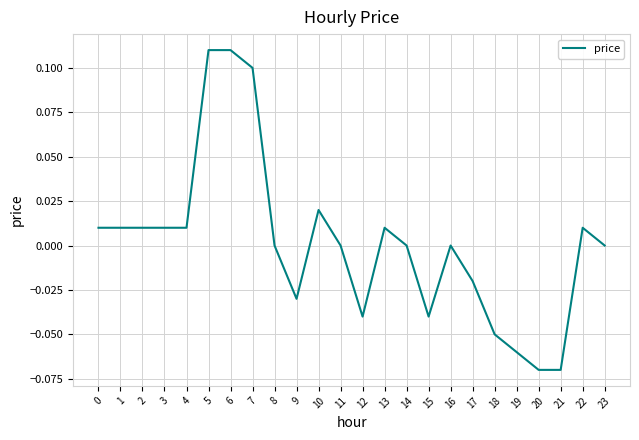

Between 7 and 23, which is larger?

7